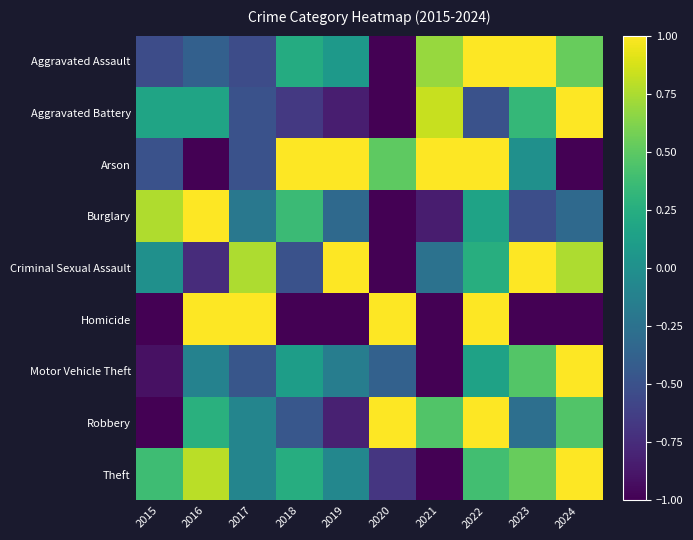

Which series has the largest total across all categories?

Theft